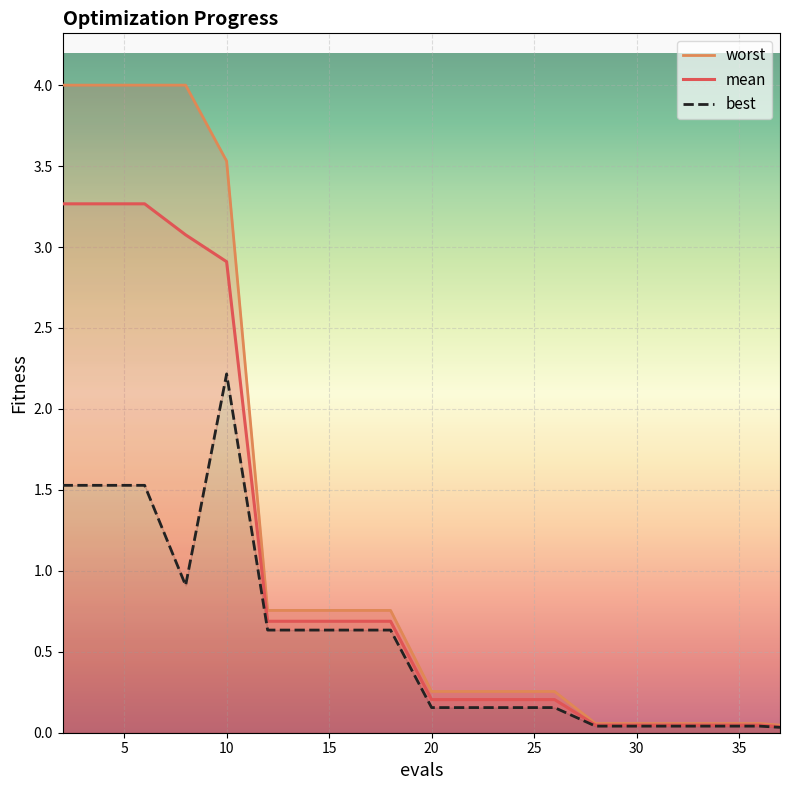

What is the maximum value for mean?

3.3